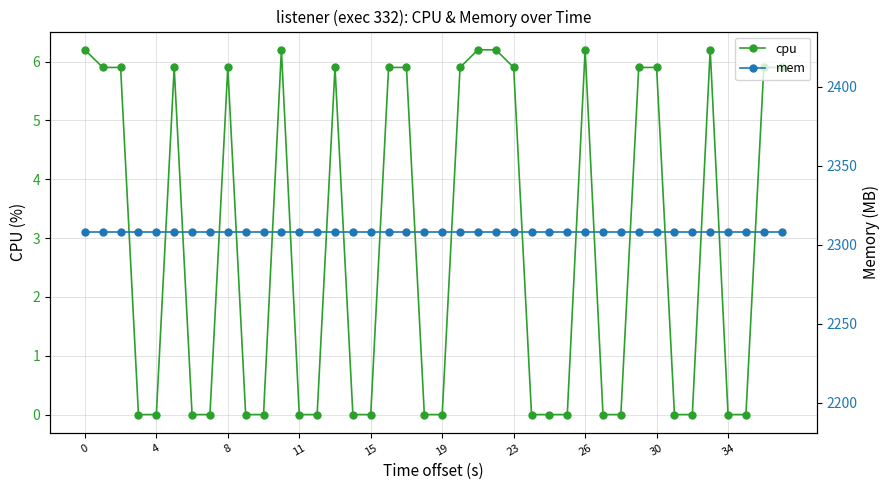

Is it true that cpu equals 0.0 at 37?

True